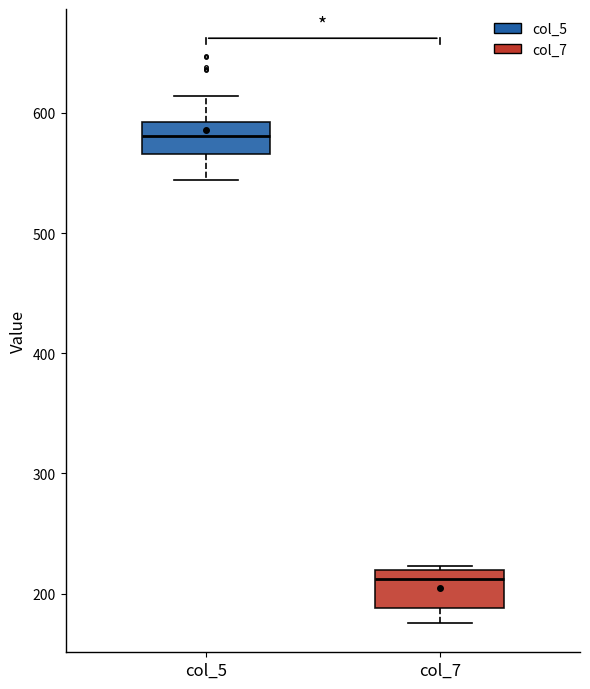

Reading left to right, read every box against the y-axis: the position of its median line, the range the box covers, and the ends of its whiskers. The values are not printed on the chart, so give them approximately, as read against the axis.

col_5: median 580, box 570 to 590, whiskers 540 to 610
col_7: median 210, box 190 to 220, whiskers 180 to 220 (just above the box's upper edge)